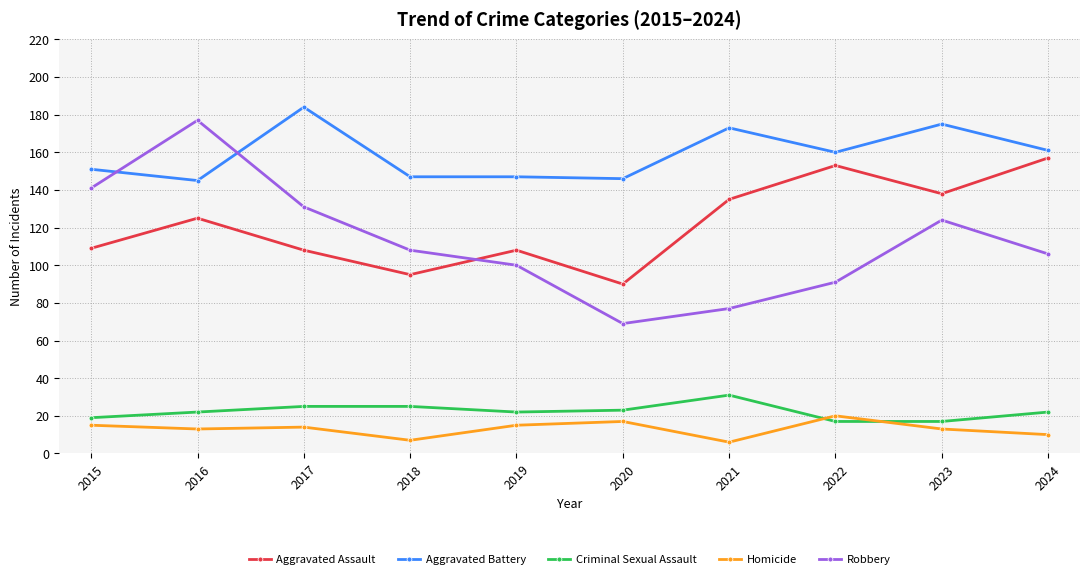

Which series changed the most between 2019 and 2021?

Aggravated Assault